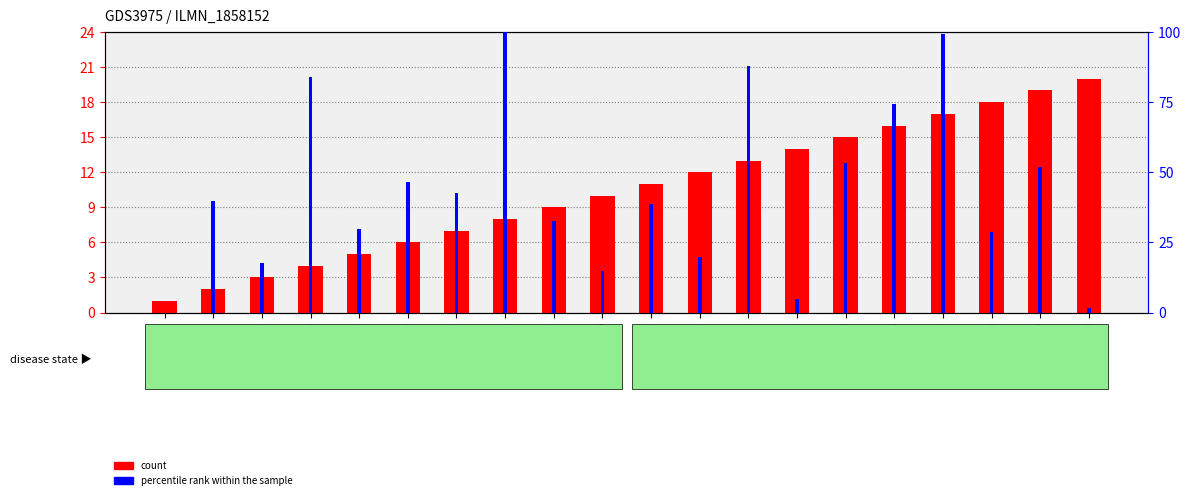

What is the value of the percentile rank within the sample bar at the 13th from the left?

88.1